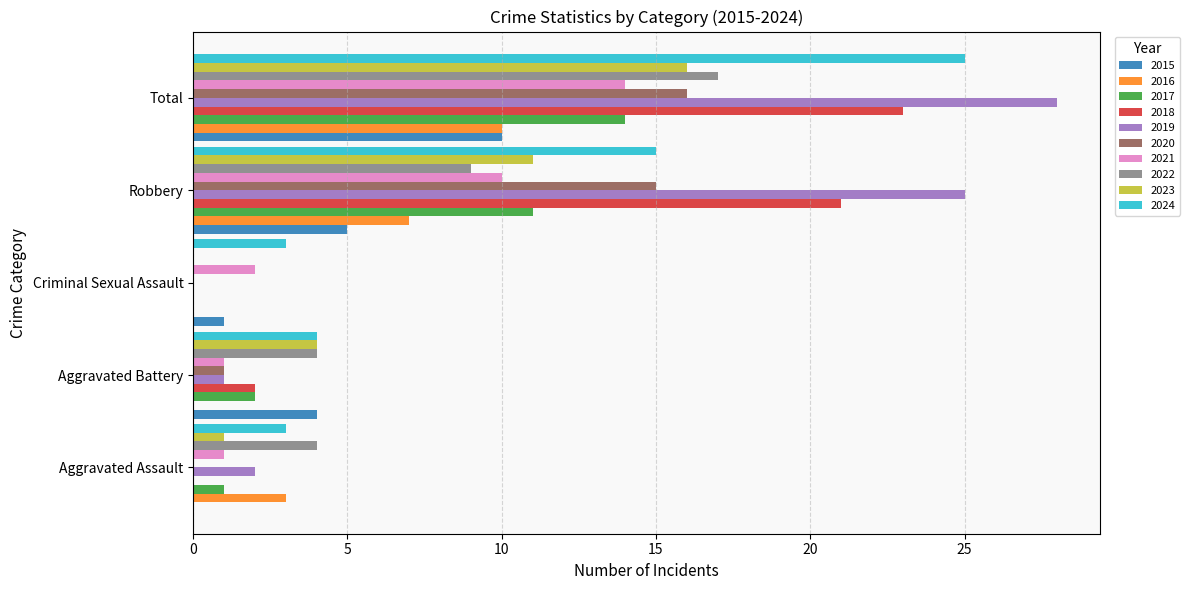

At which label is 2022 closest to 8?

Robbery